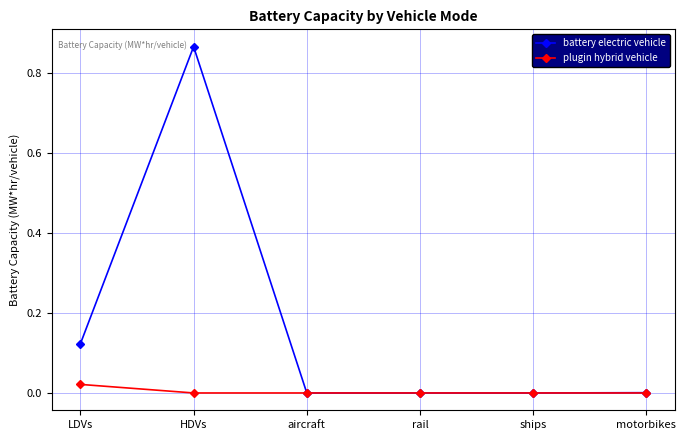

Which series changed the most between LDVs and motorbikes?

battery electric vehicle